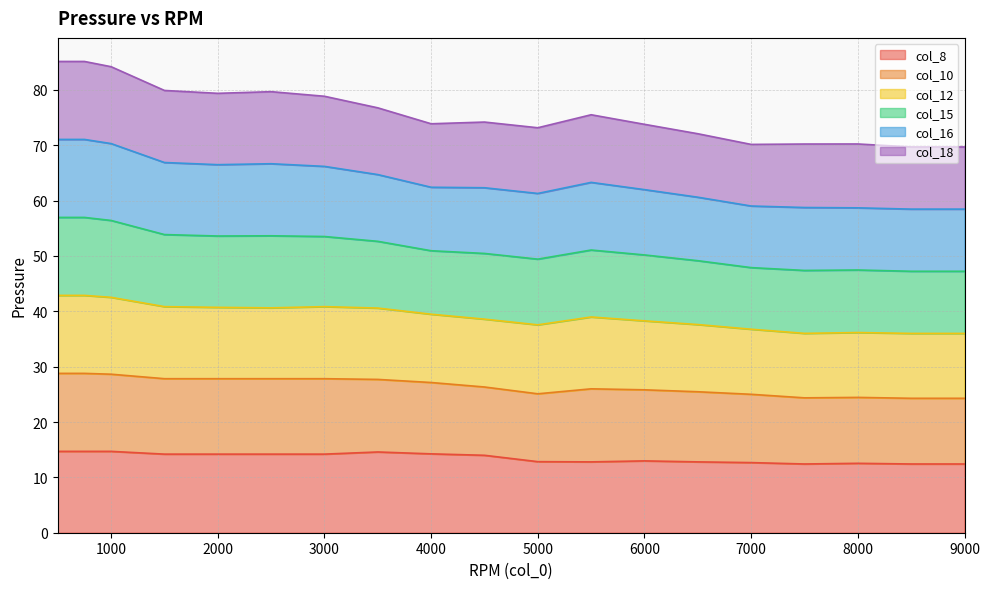

The col_15 series shows 28.6 at 7000. True or false?

False